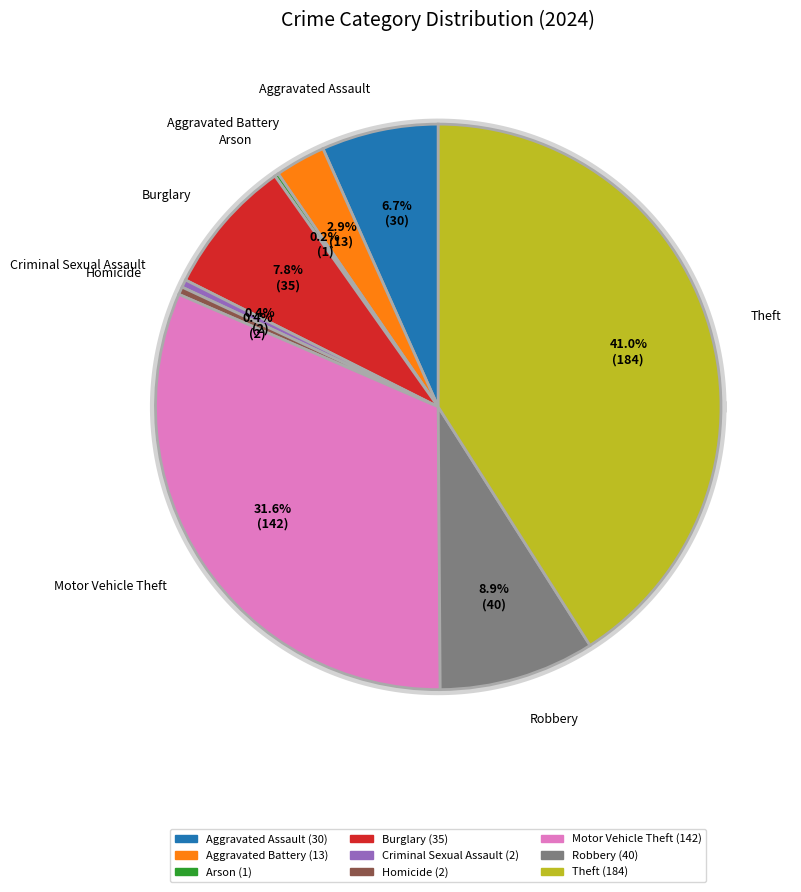

Is there a majority slice in this chart?

No